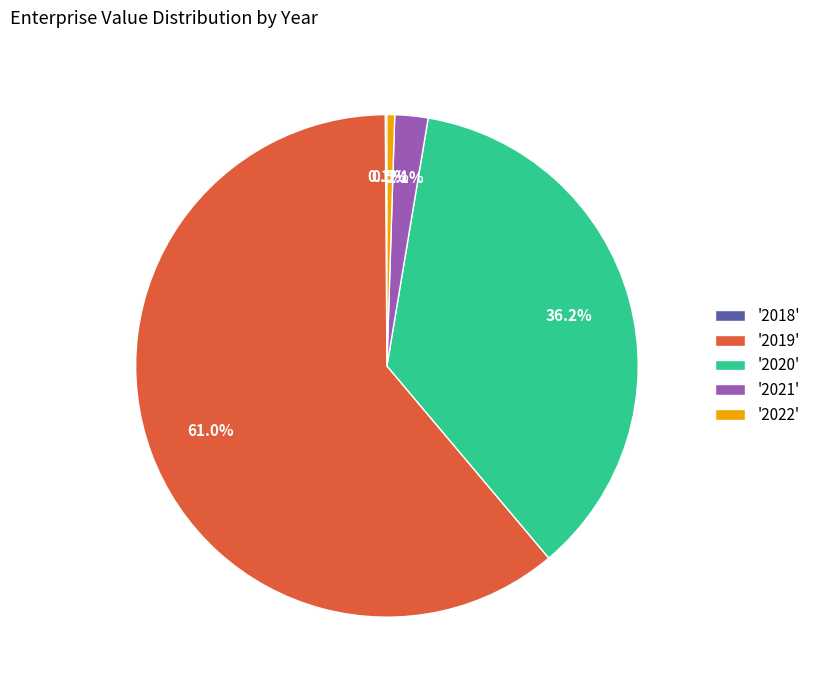

Is there a majority slice in this chart?

Yes